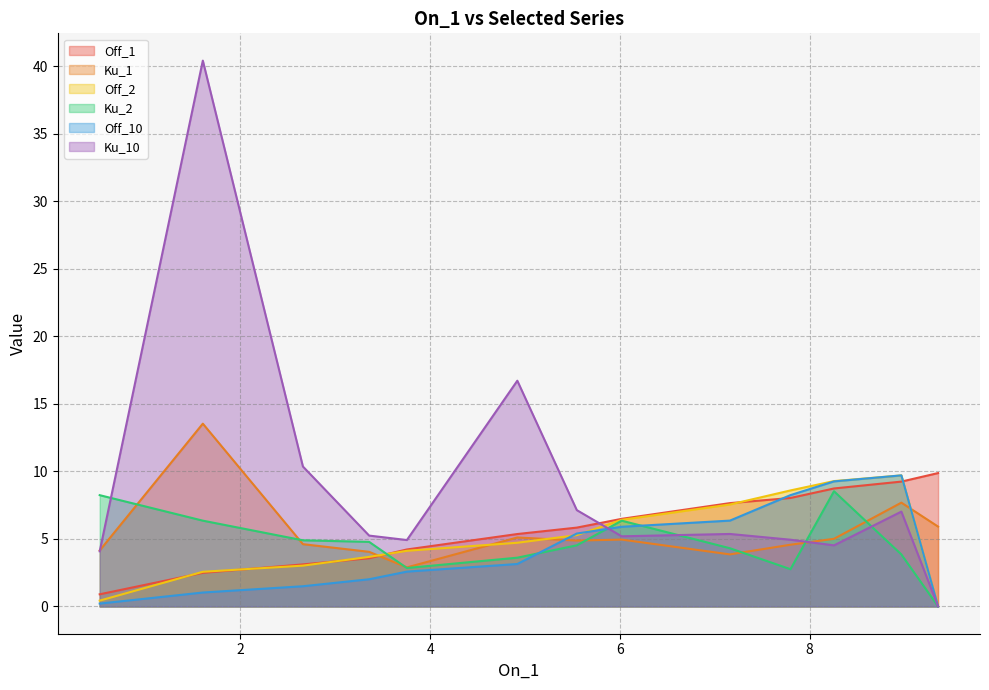

Where does the Ku_2 series first go above 4?

0.5165